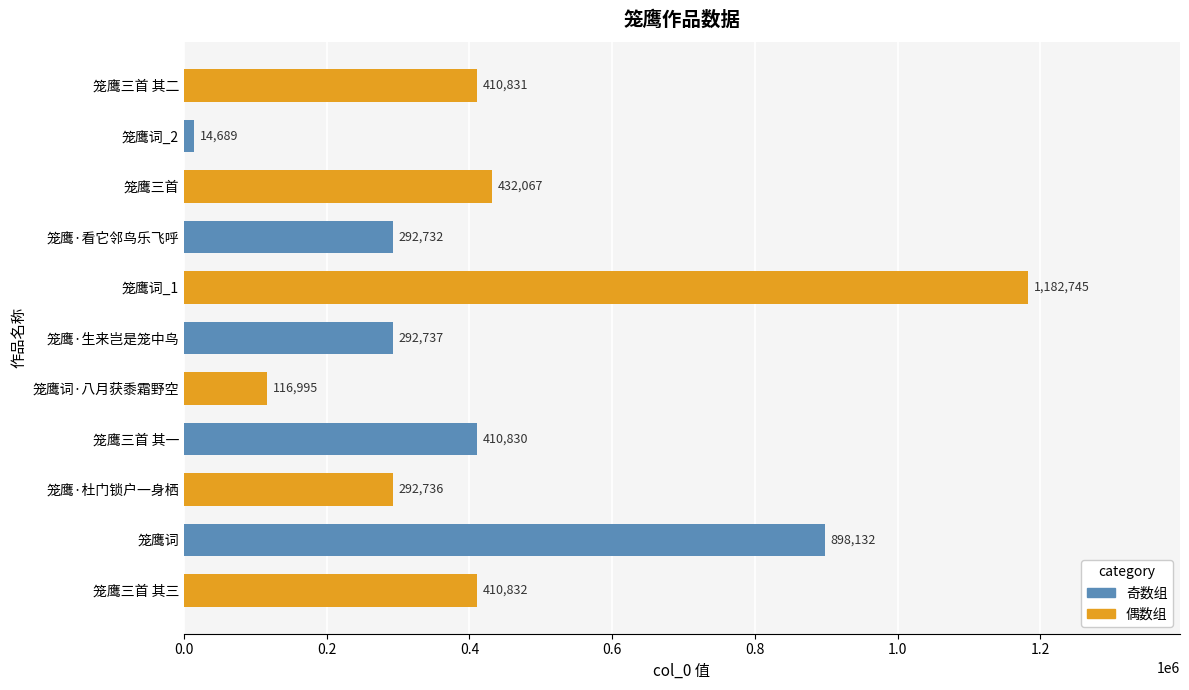

What is the sum of all values?

4755326